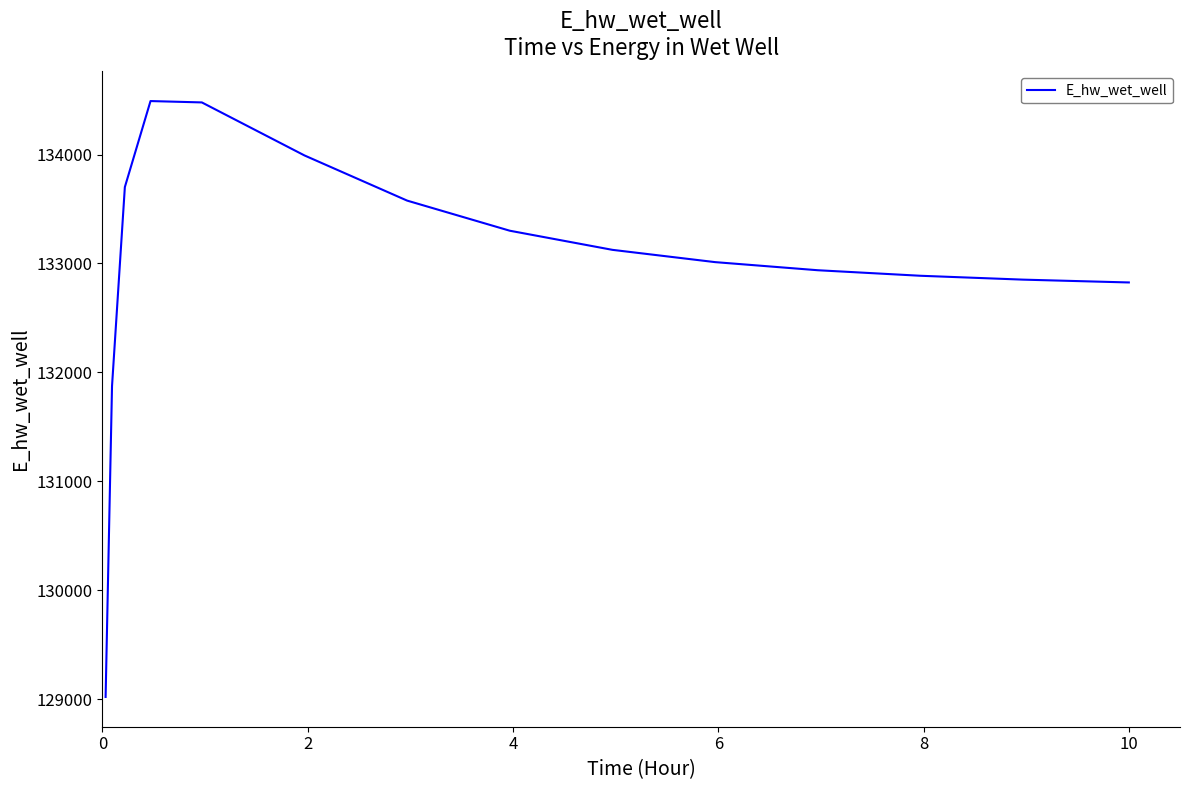

How many lines are shown in the chart?

1